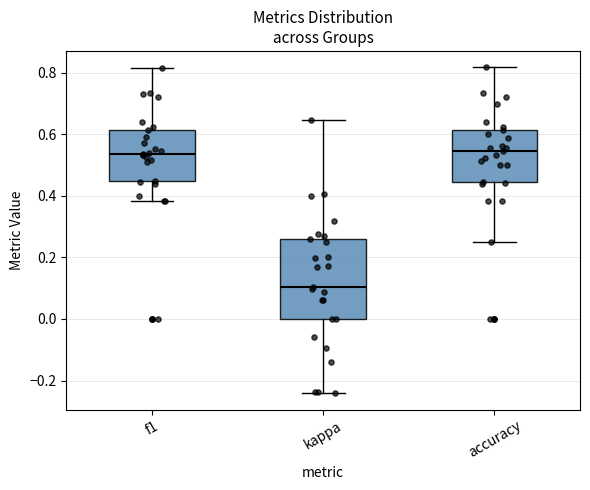

Which box's median line is the lowest?

kappa